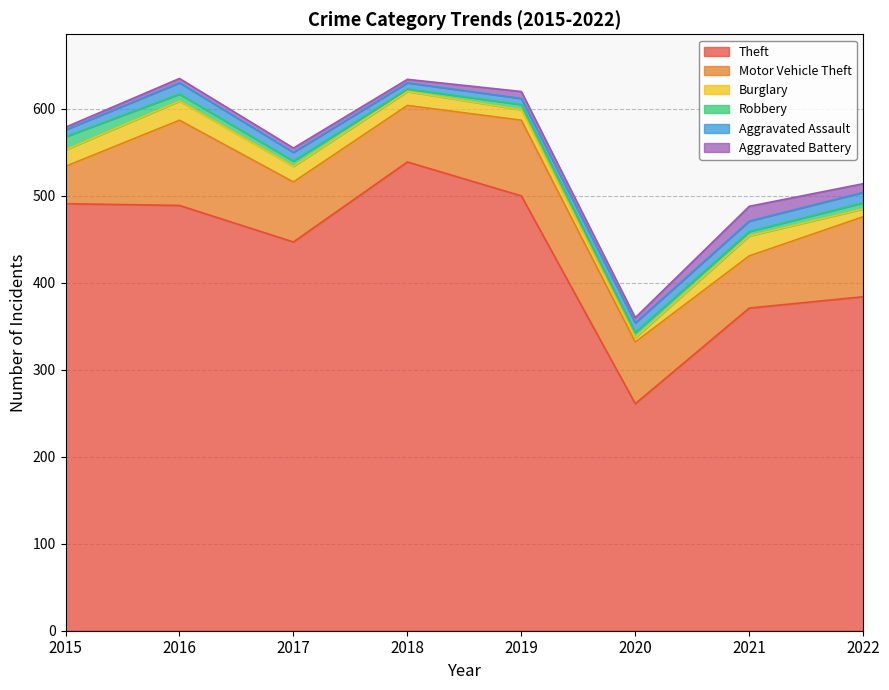

Reading left to right, list all the values displayed in this chart.

Theft: 491	489	447	539	500	261	371	384
Motor Vehicle Theft: 43	98	69	65	87	71	60	92
Burglary: 19	22	18	16	12	5	23	9
Robbery: 15	8	6	3	6	6	5	7
Aggravated Assault: 8	13	10	7	7	11	12	12
Aggravated Battery: 3	5	5	4	8	6	17	10